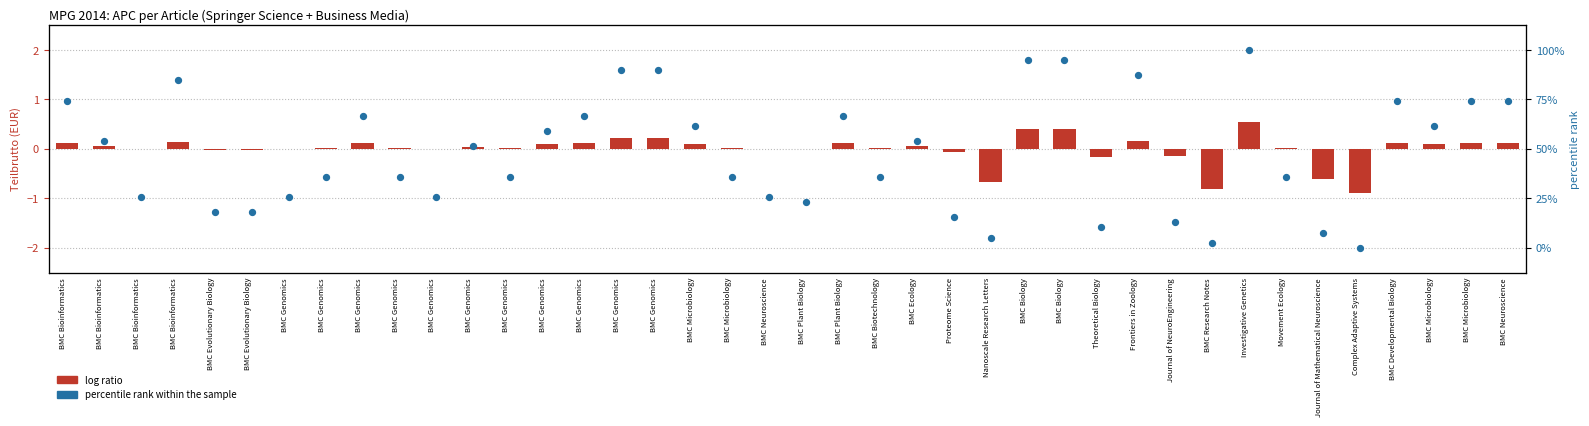

What is the ratio of the value at BMC Plant Biology to the value at BMC Biology?

0.2